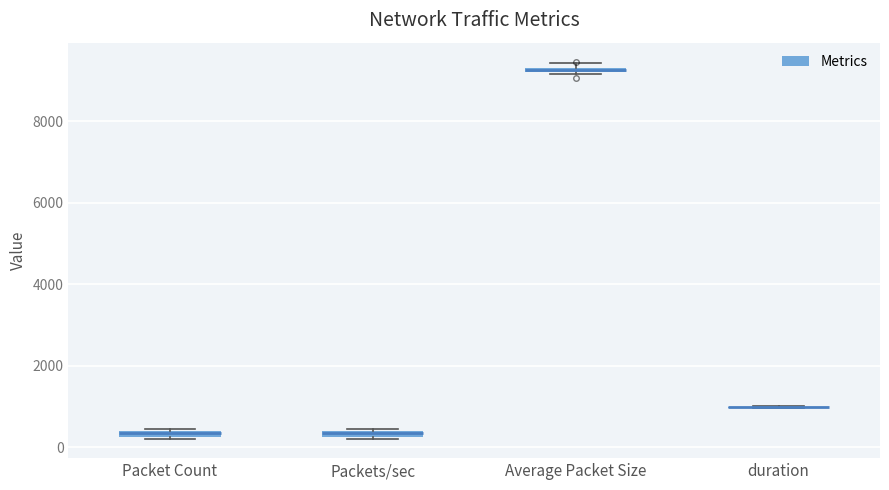

Where is the lower edge of the box for Packets/sec on the y-axis? The values are not printed on the chart, so give them approximately, as read against the axis.

200